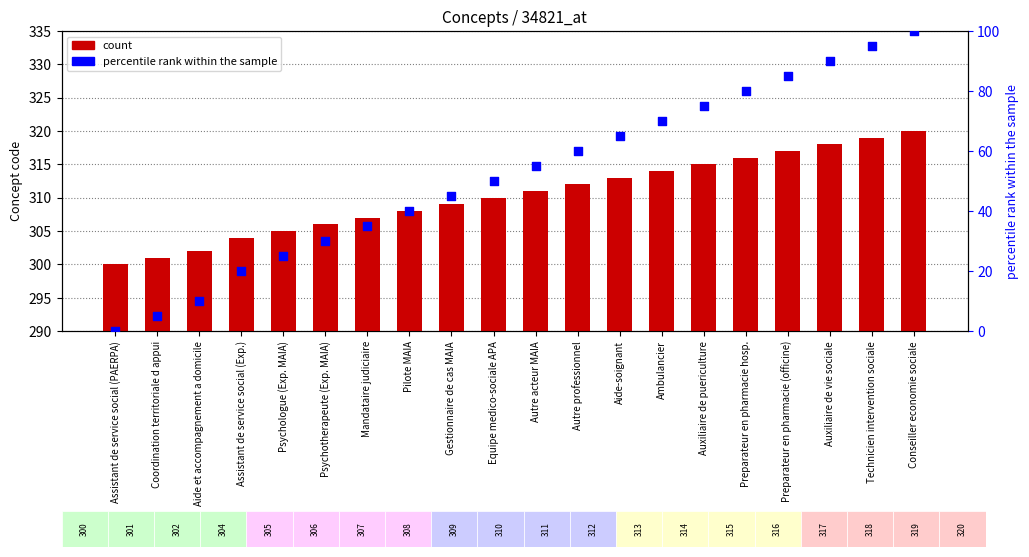

Is the value of percentile rank within the sample at Conseiller economie sociale greater than the value of count at Gestionnaire de cas MAIA?

No